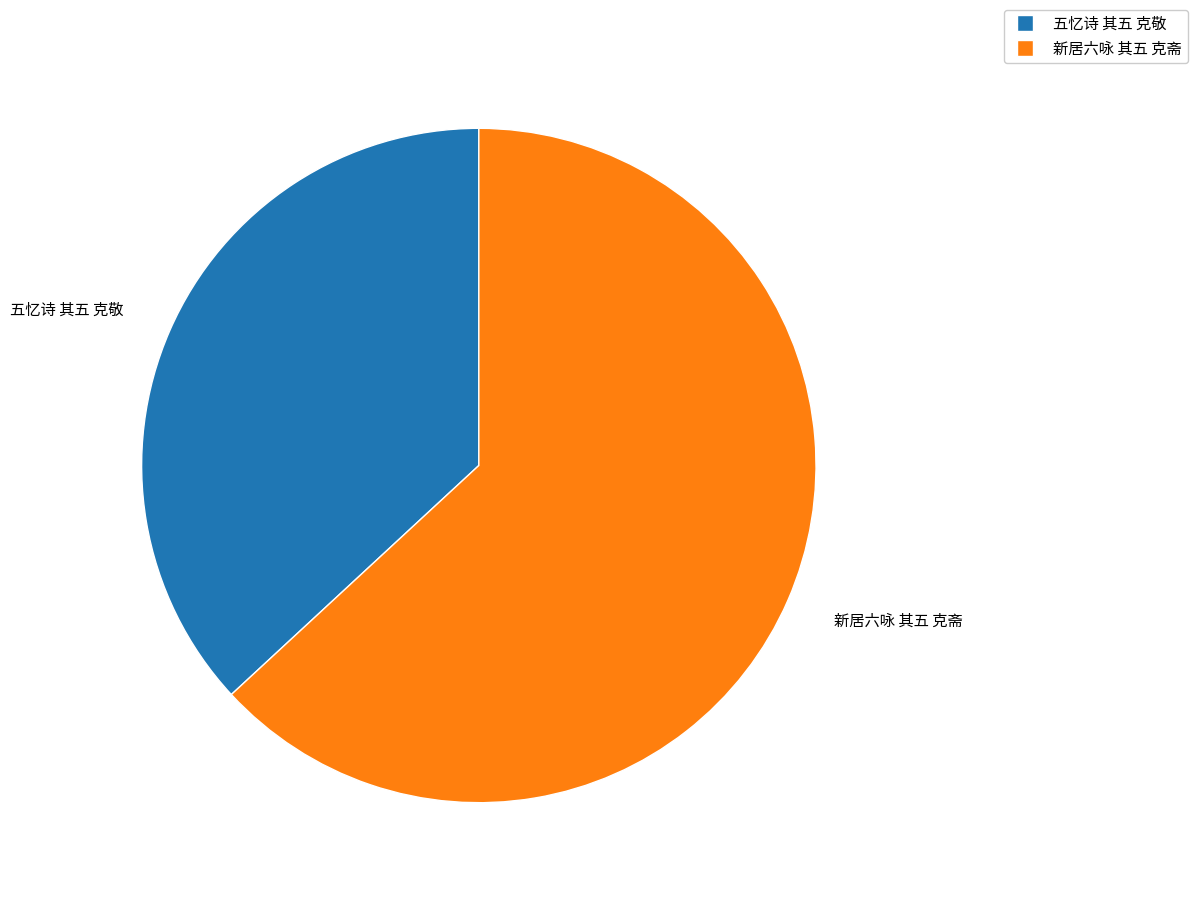

The 五忆诗 其五 克敬 slice represents 50% of the pie. True or false?

False